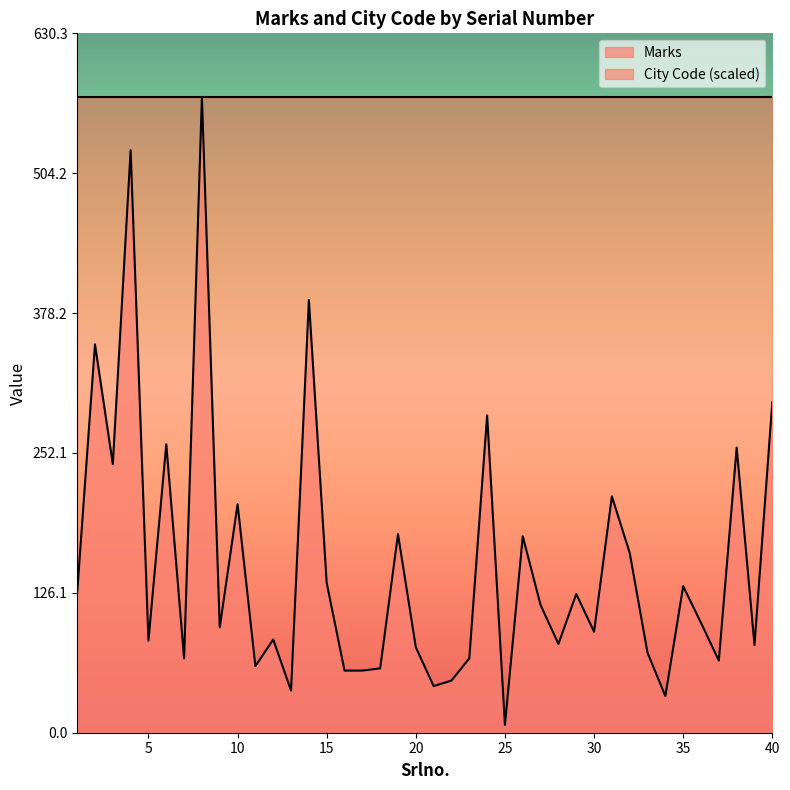

Where is the first local maximum?

2